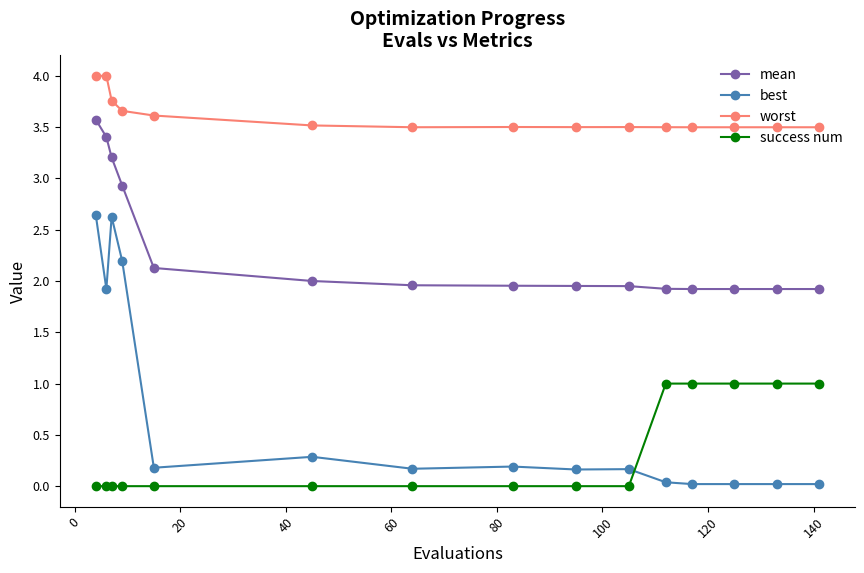

What is the greatest value displayed?

4.0